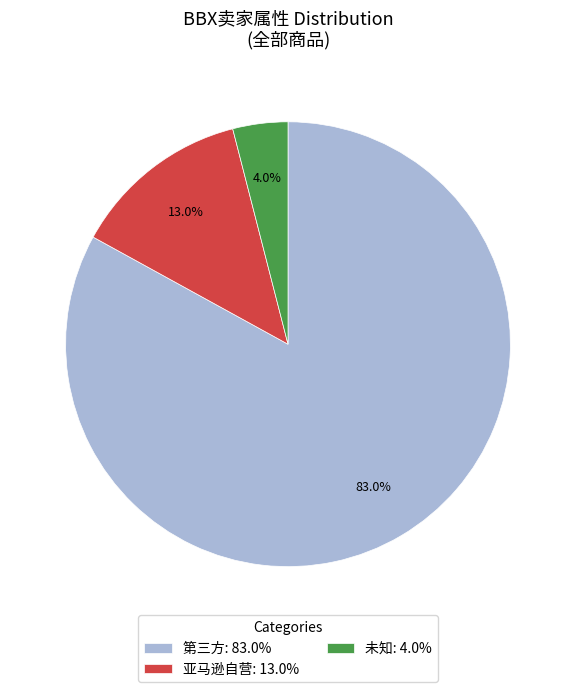

To the nearest percent, what percentage of the pie is 第三方?

83%